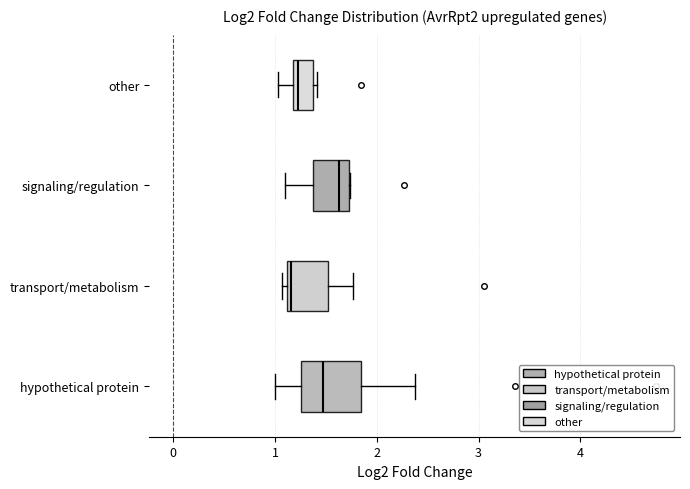

Which box is the widest, from its left edge to its right edge?

hypothetical protein